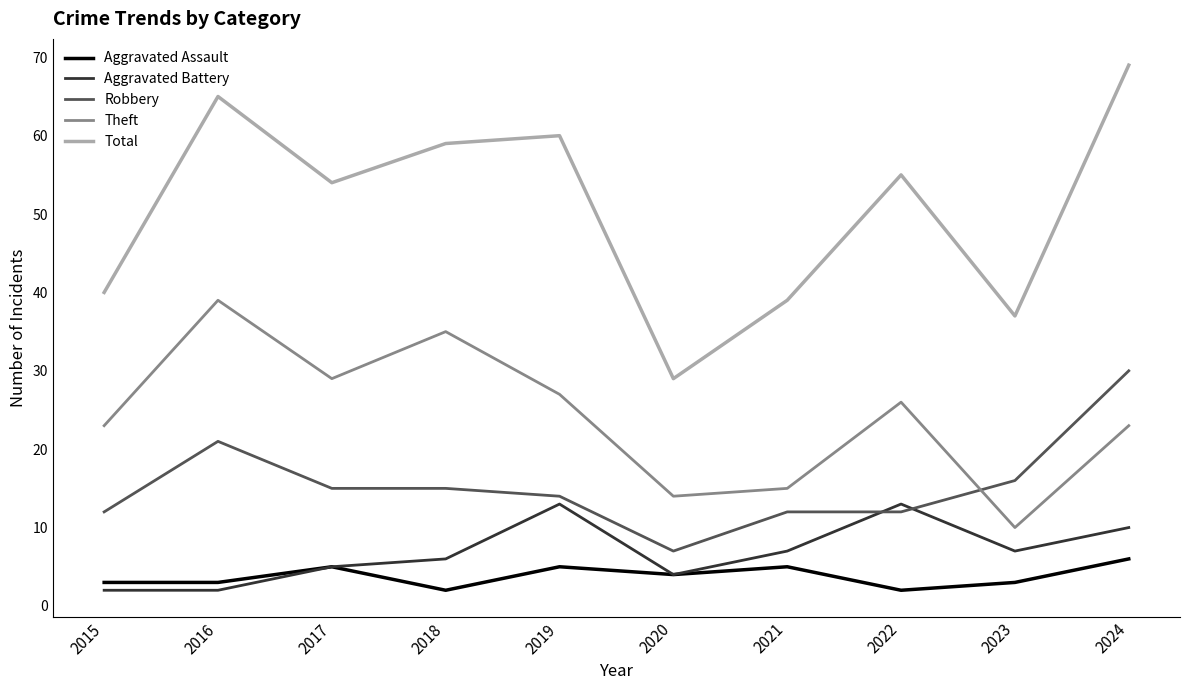

True or false: Aggravated Battery has a value of 13 at 2022.

True